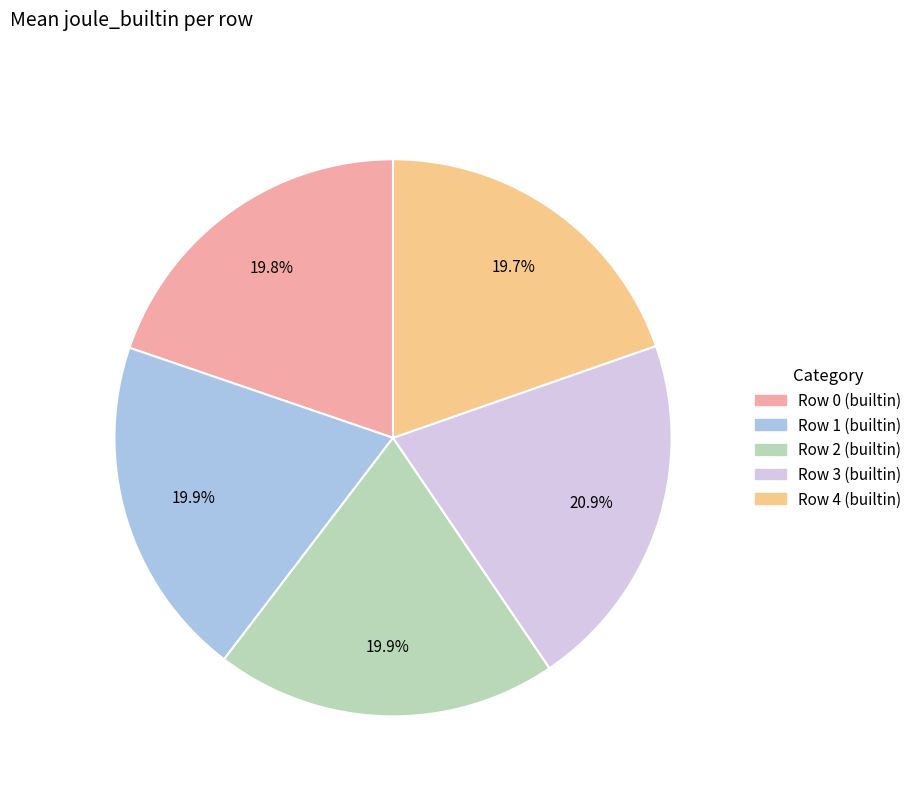

Combined, what portion of the pie is Row 4 (builtin) and Row 3 (builtin)?

40.5%